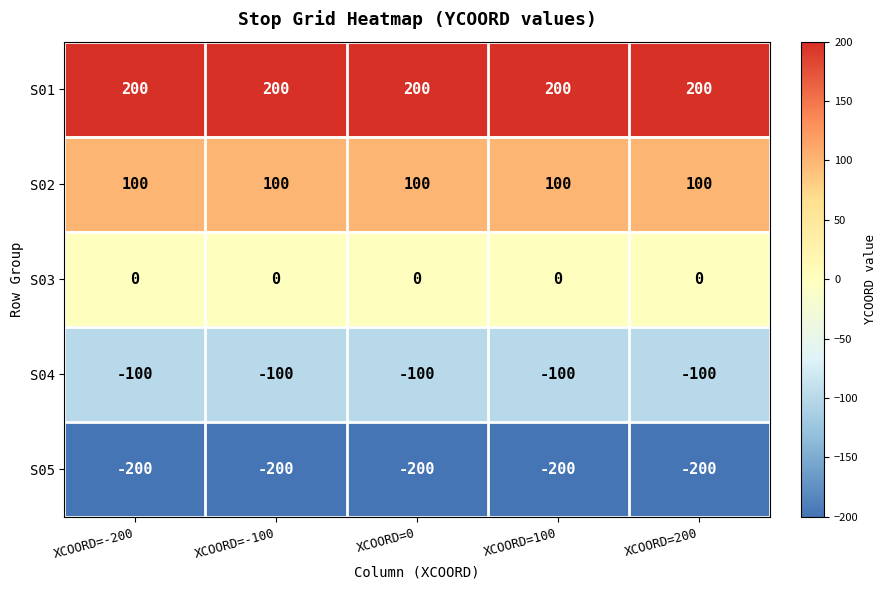

What is the smallest value displayed?

-200